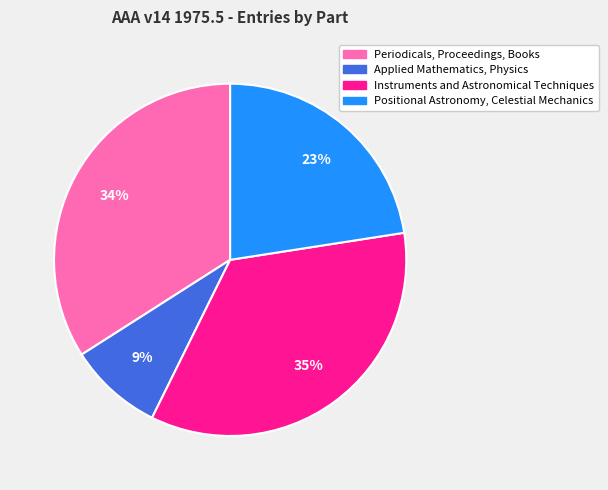

Which has a higher value, Periodicals, Proceedings, Books or Positional Astronomy, Celestial Mechanics?

Periodicals, Proceedings, Books